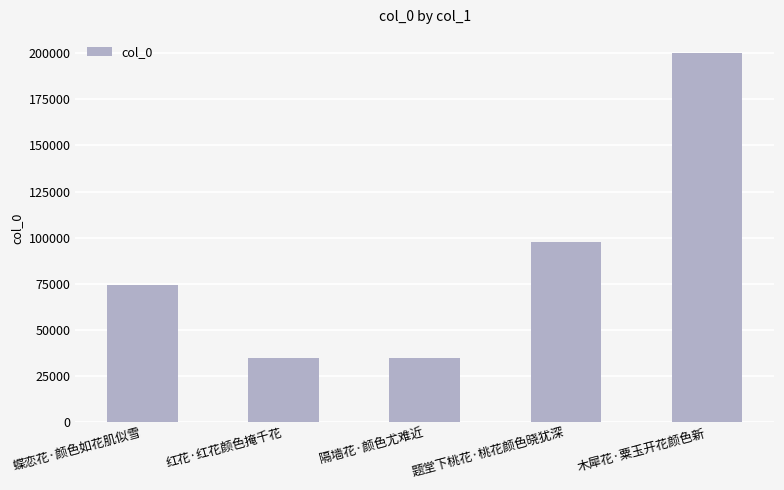

What is the approximate value at 木犀花·粟玉开花颜色新?

199991